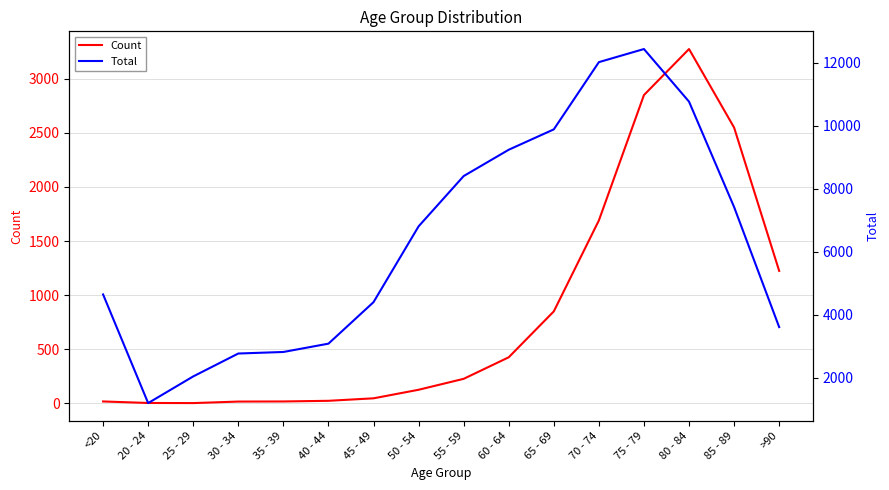

True or false: Total has more than 0 points higher than both neighbors.

True